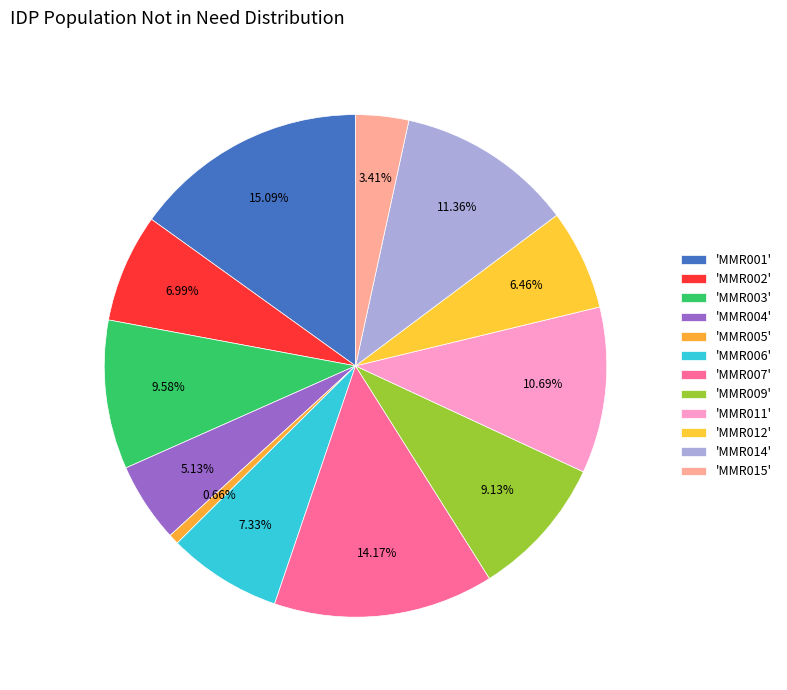

How many segments does this pie chart have?

12